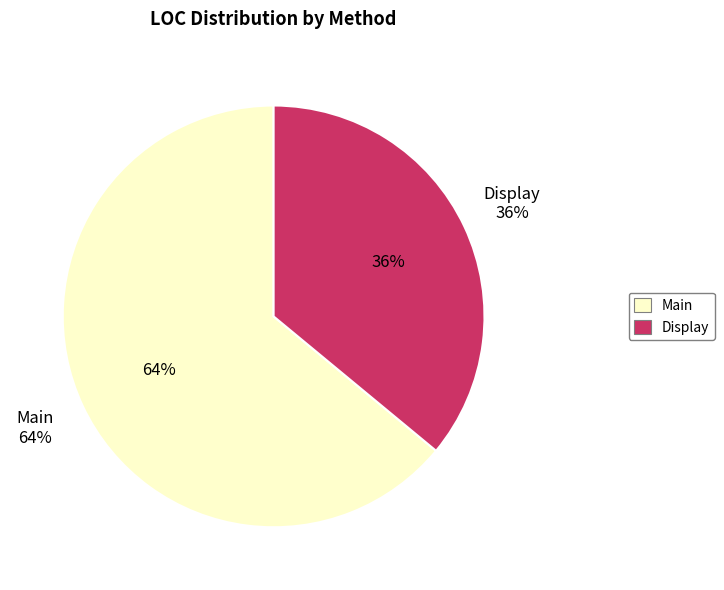

True or false: Main accounts for 64% of the total.

True